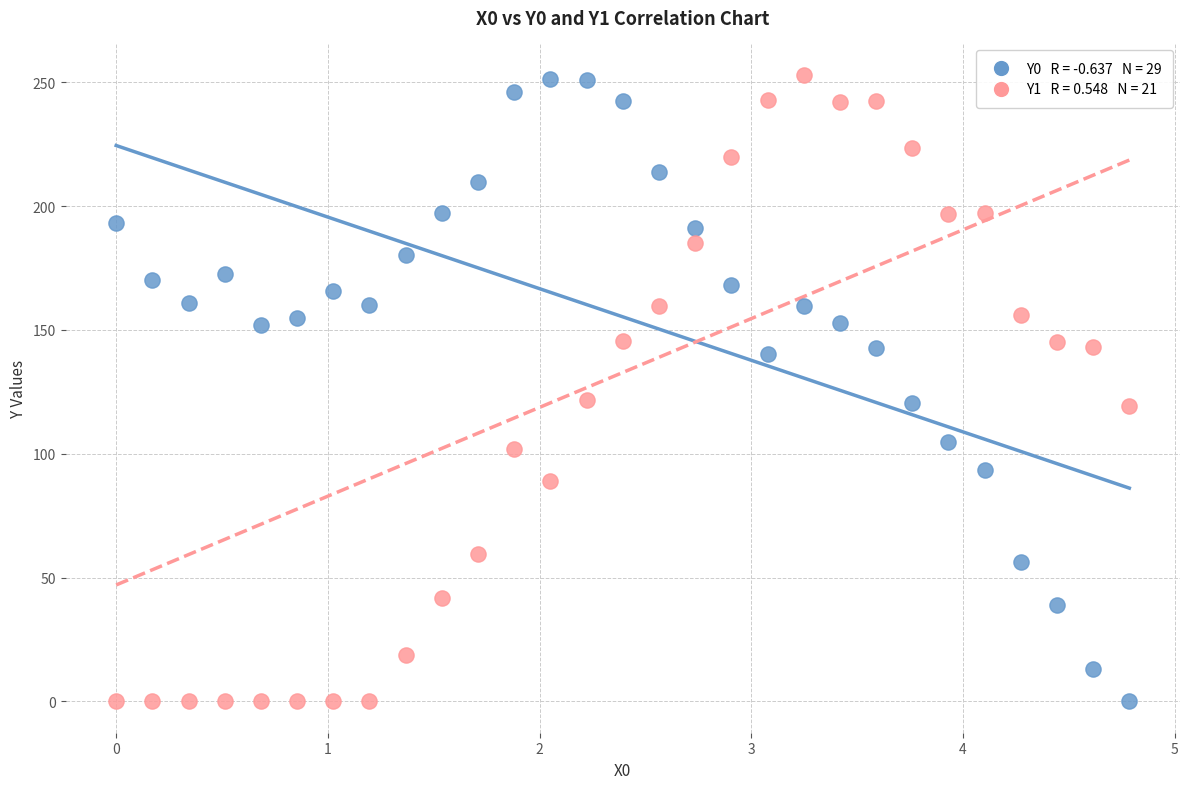

Across all data points, what is the range of Y values (max minus min)?

253.0